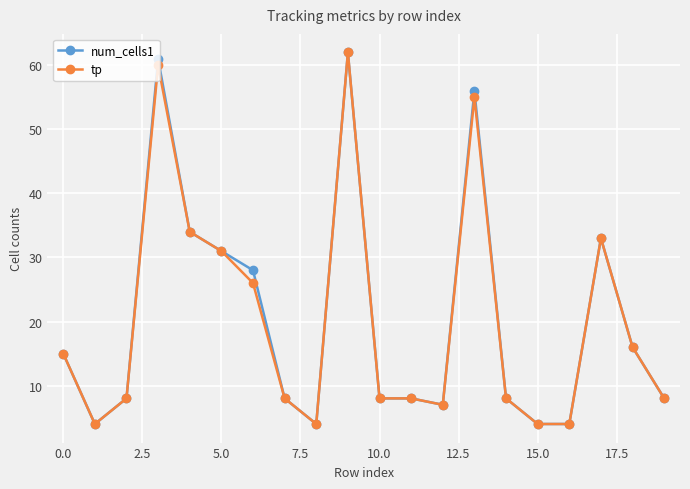

What are all the series names shown in the legend?

num_cells1, tp